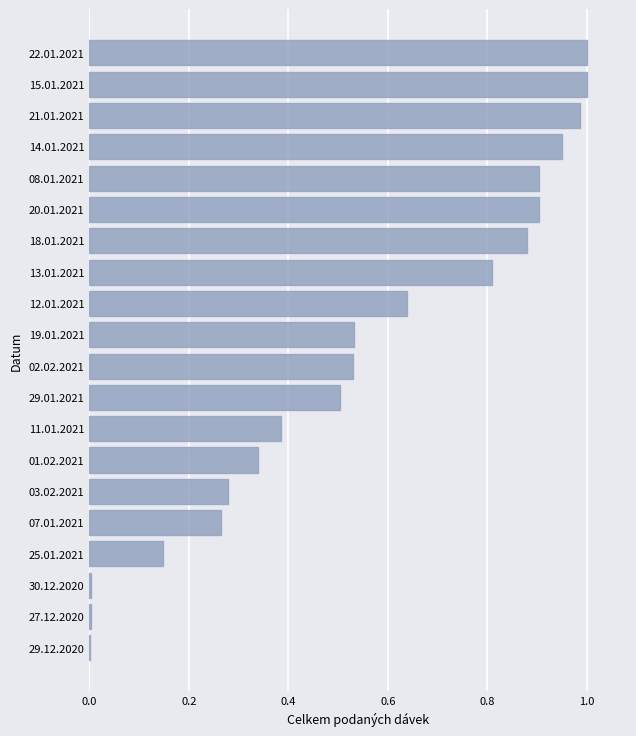

What is the sum of the values at 02.02.2021 and 03.02.2021?

0.8